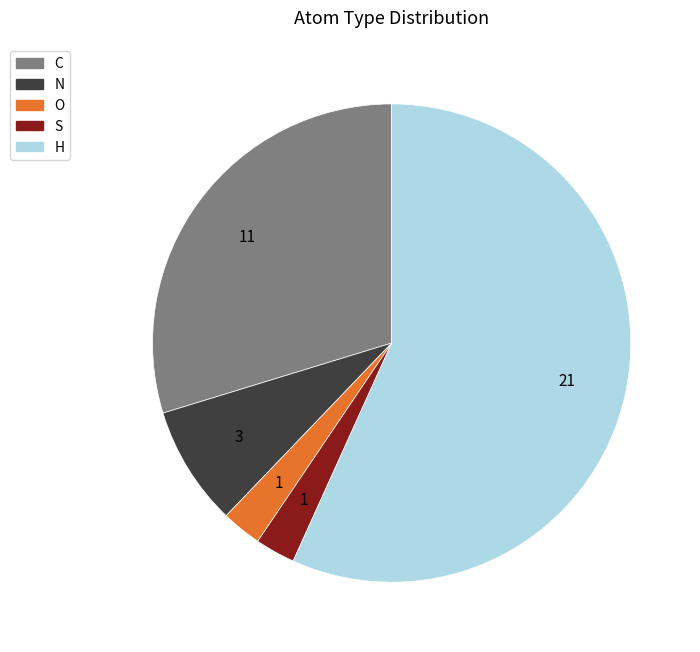

Which slice is the largest?

H